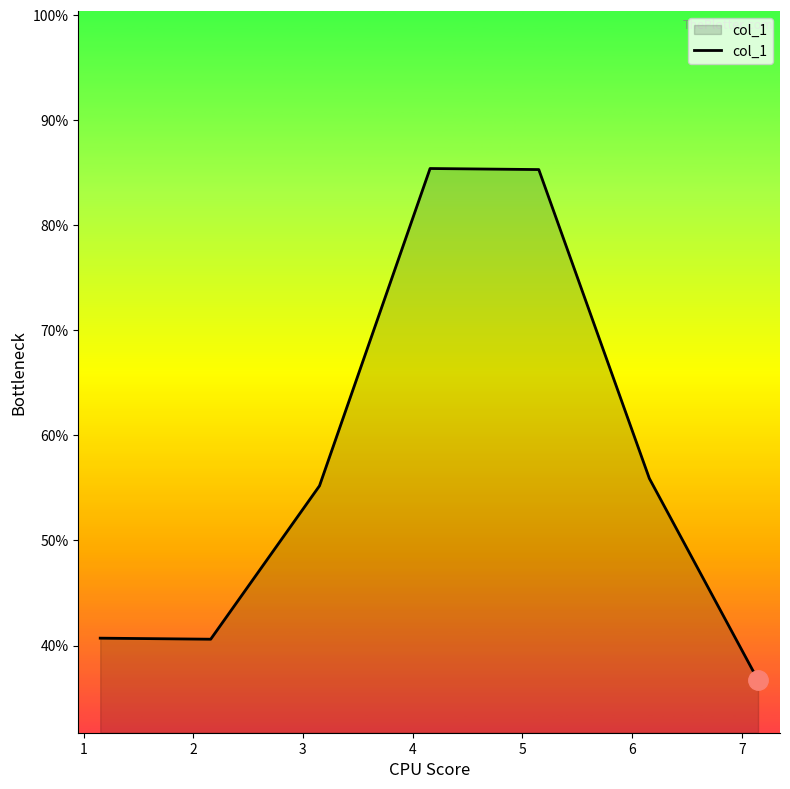

How many values exceed 55?

4